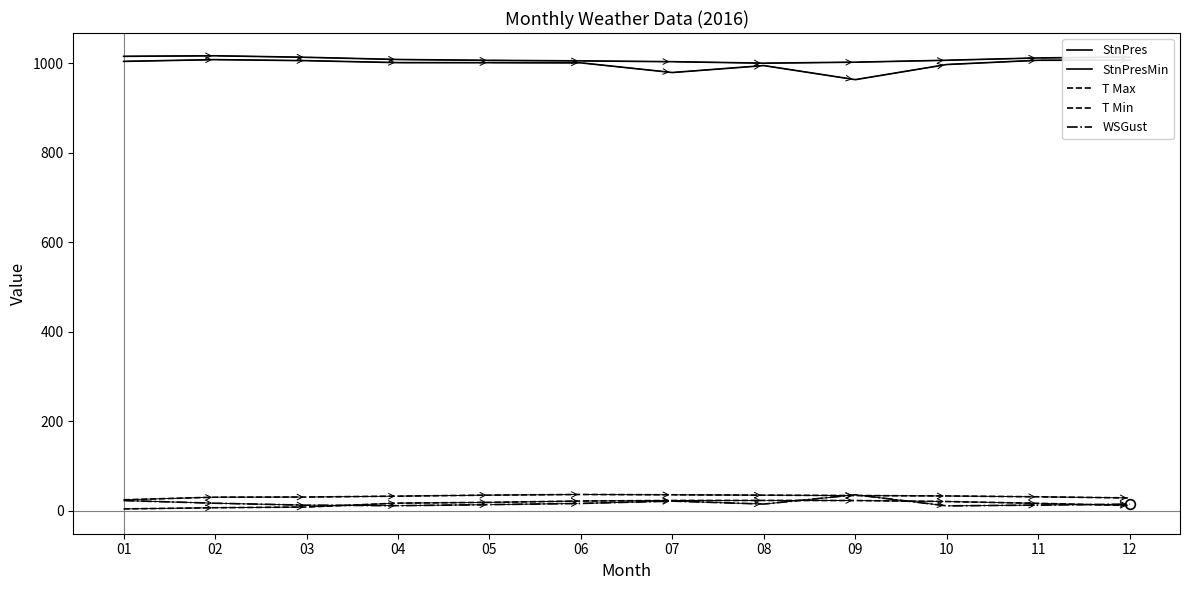

What is the highest value of the StnPresMin series?

1008.0